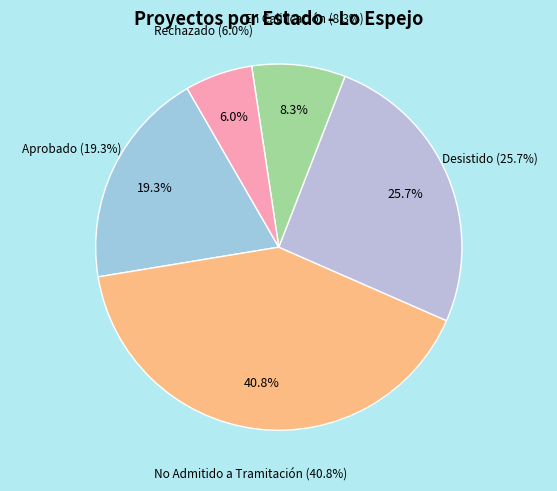

What percentage is the En Calificación slice, to the nearest percent?

8%